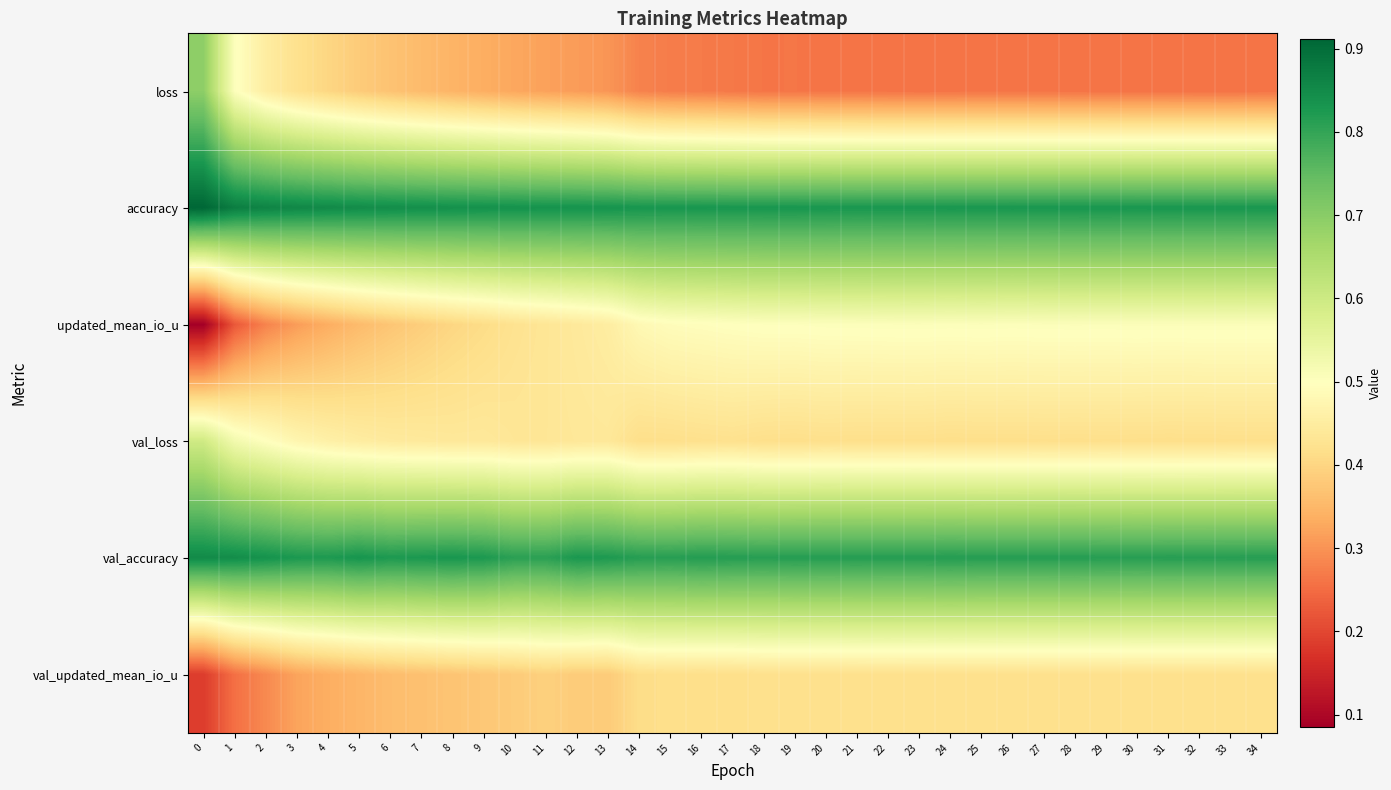

Count the number of categories in the chart.

35